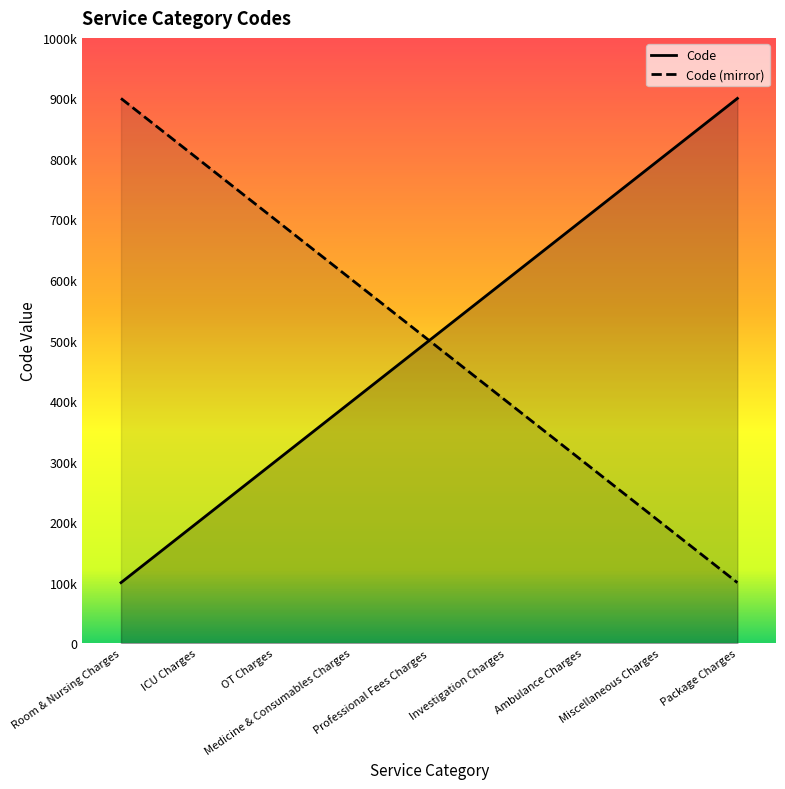

What position from the left is Investigation Charges?

6